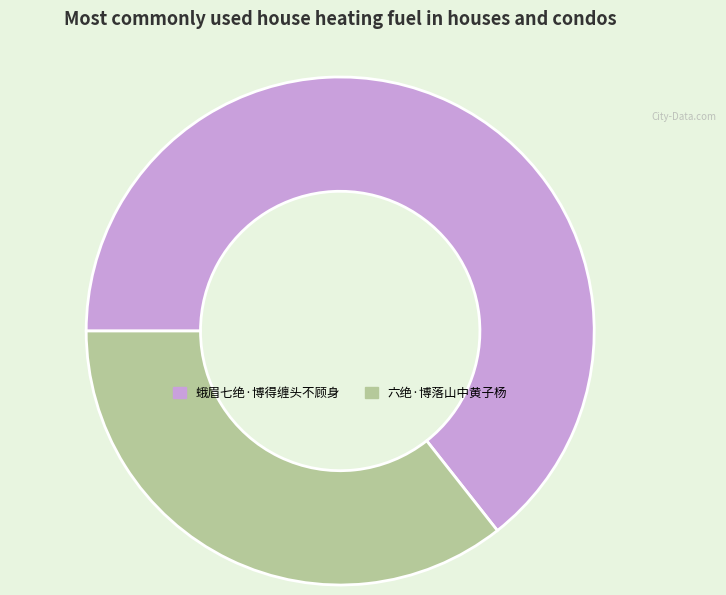

Is there a majority slice in this chart?

Yes